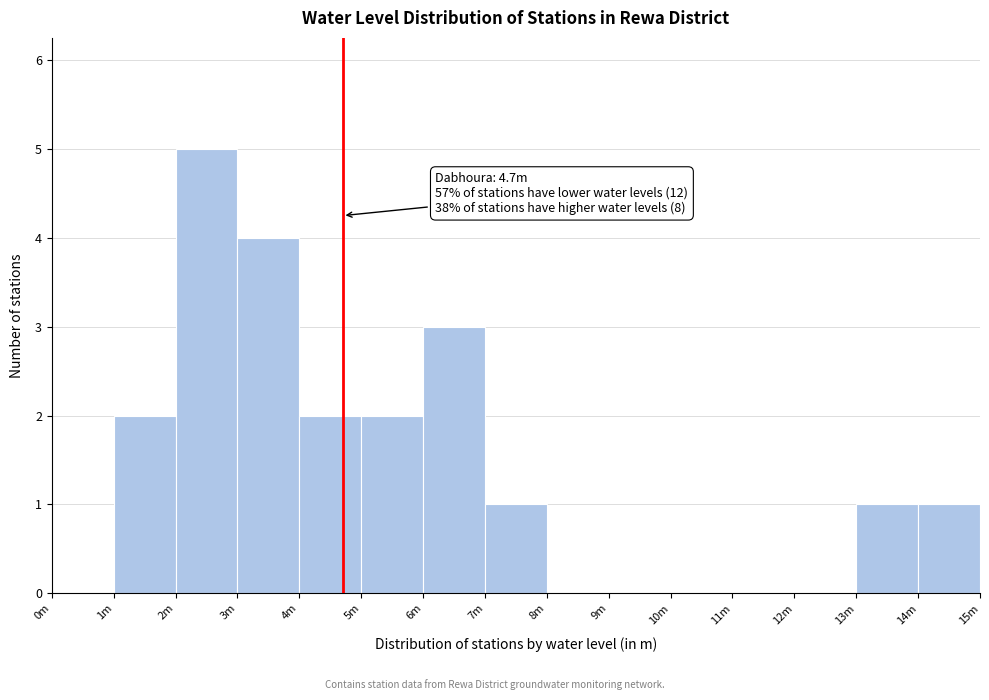

Reading left to right, extract all data points from this chart.

0m=0	1m=2	2m=5	3m=4	4m=2	5m=2	6m=3	7m=1	8m=0	9m=0	10m=0	11m=0	12m=0	13m=1	14m=1